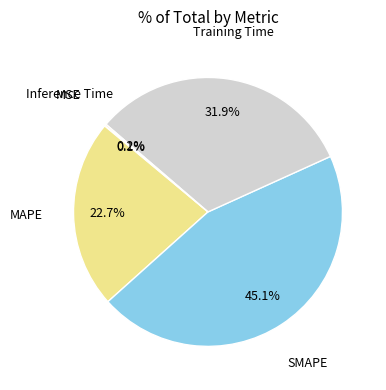

Does any single category account for the majority?

No